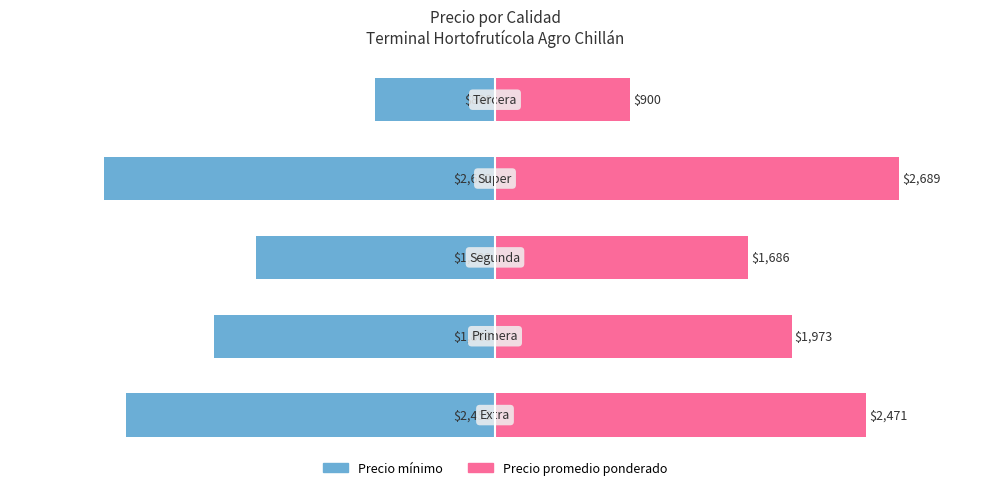

Count the number of data series in this chart.

2